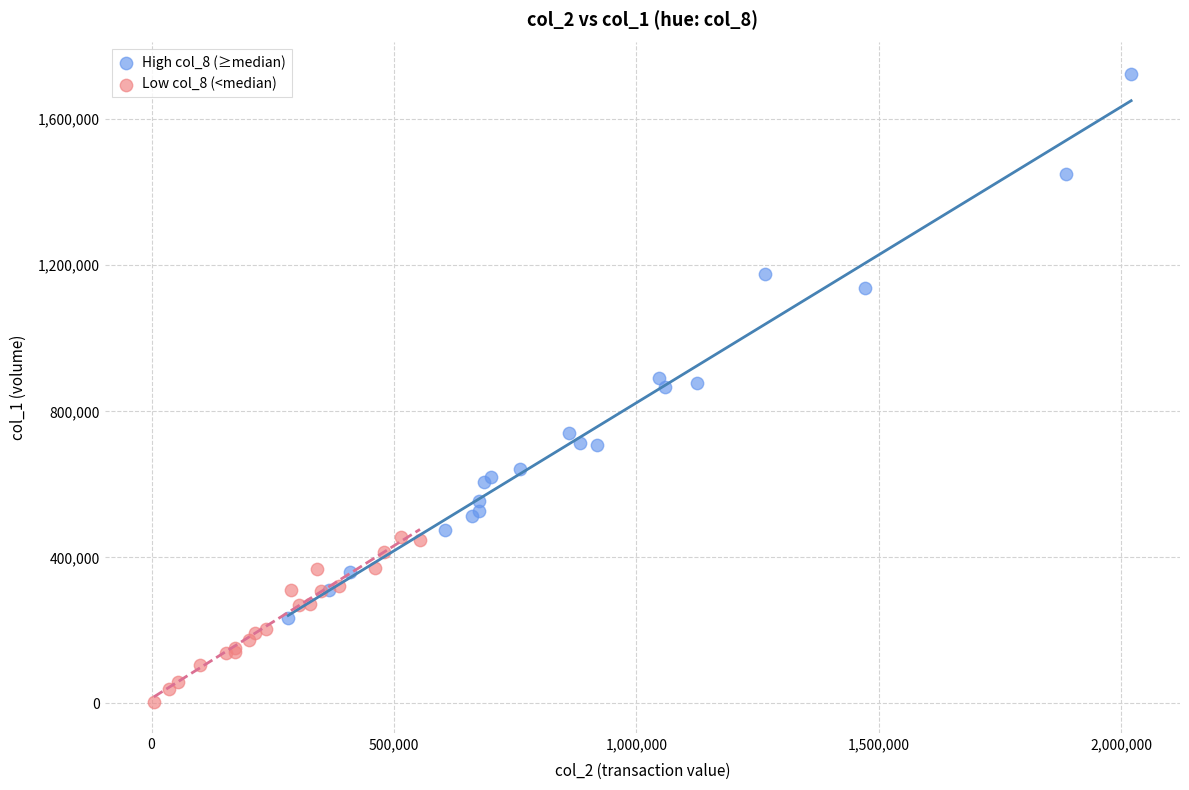

Which series reaches the maximum Y coordinate?

High col_8 (≥median)